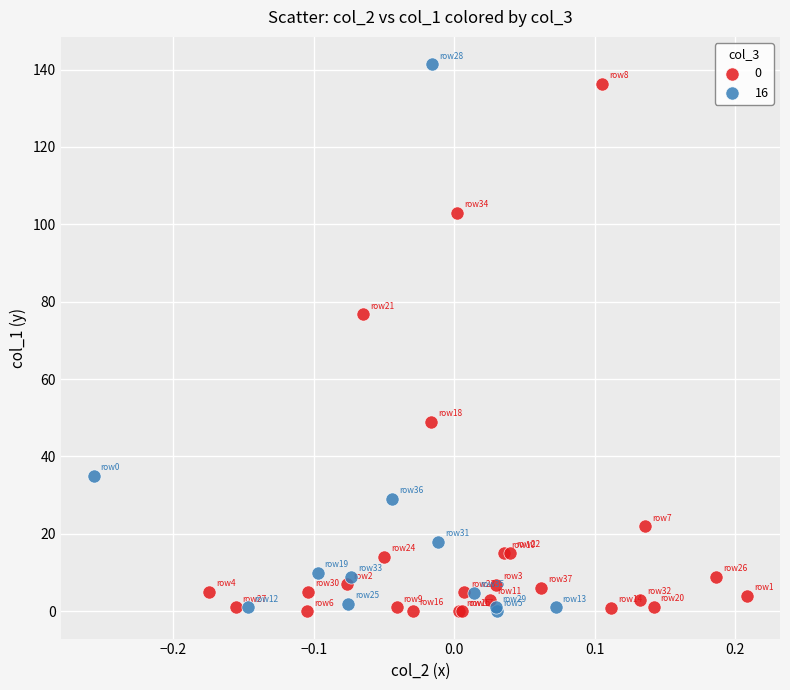

Which series contains the highest Y value?

16